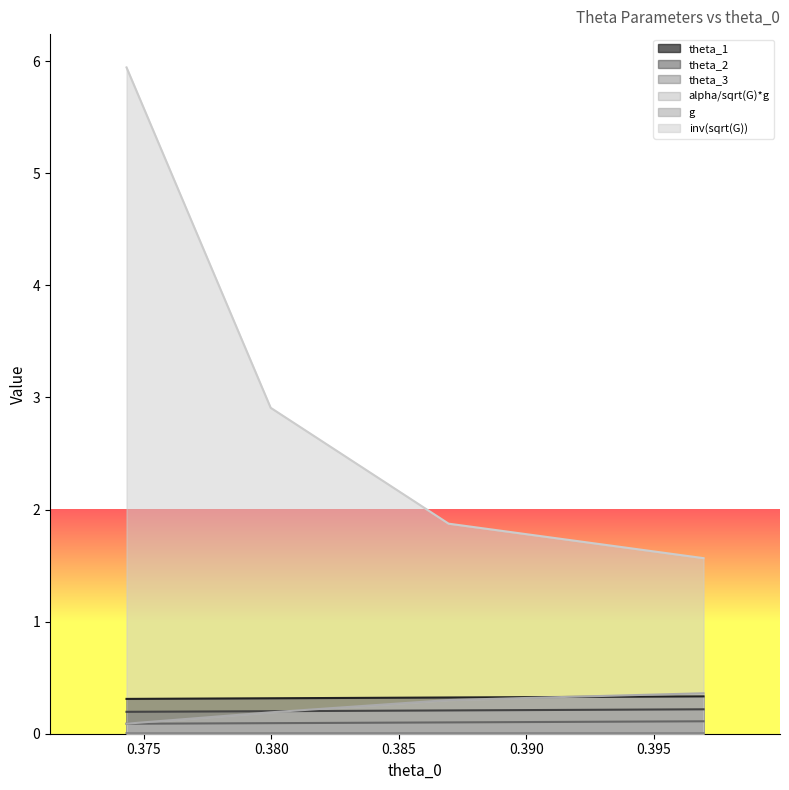

What are all the series names shown in the legend?

theta_1, theta_2, theta_3, alpha/sqrt(G)*g, g, inv(sqrt(G))